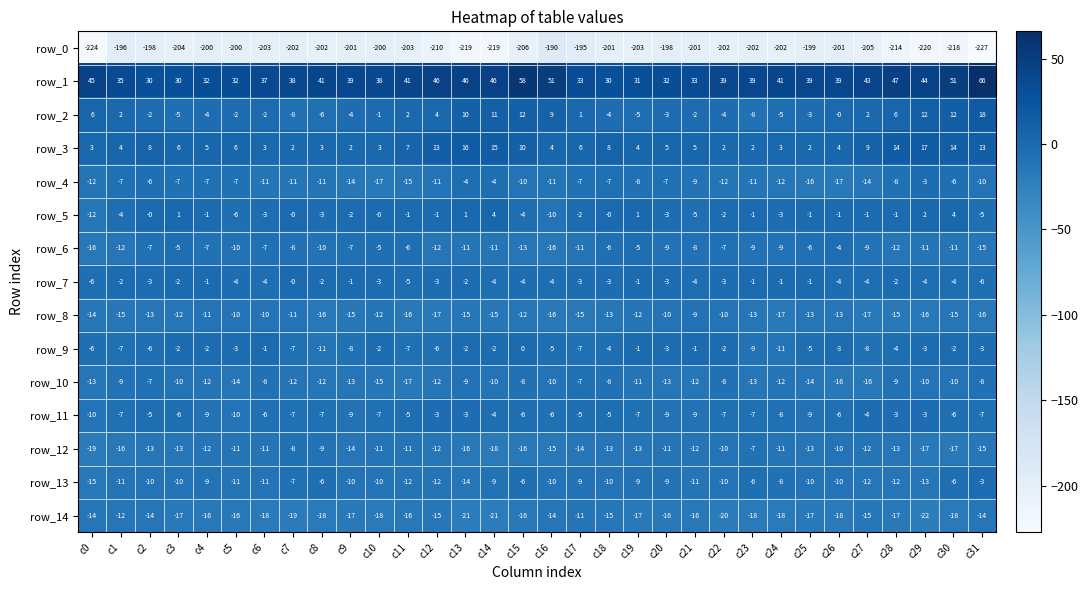

The value of row_12 at c1 is -6.5. True or false?

False